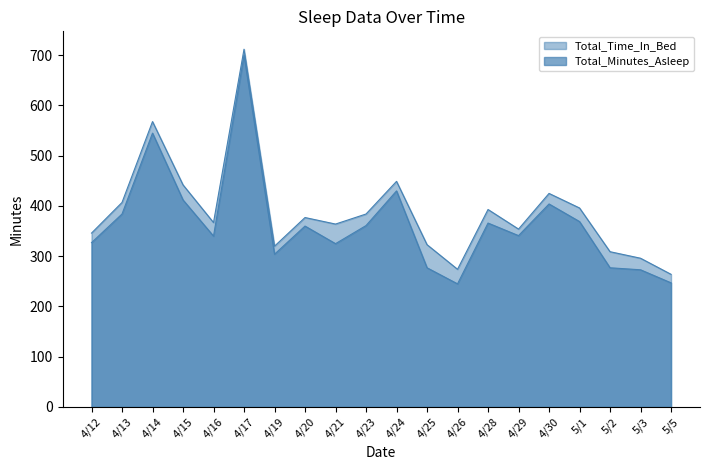

At which label does Total_Minutes_Asleep reach its peak?

4/17